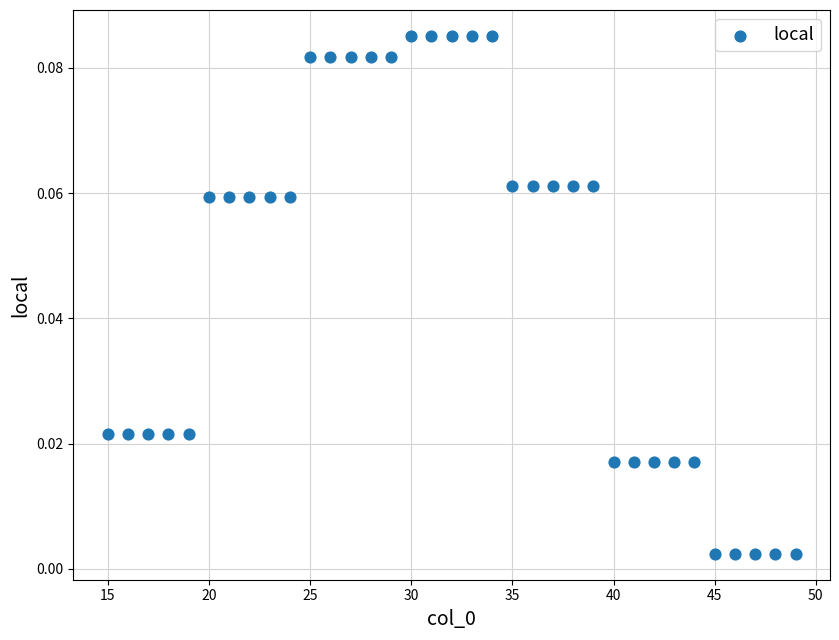

What is the range of X values (max minus min)?

34.0